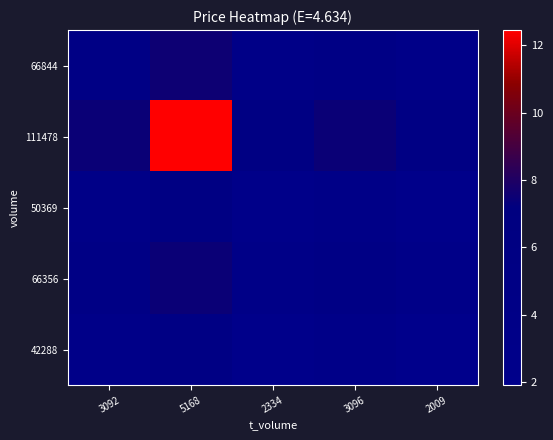

Which series has the largest total across all categories?

111478